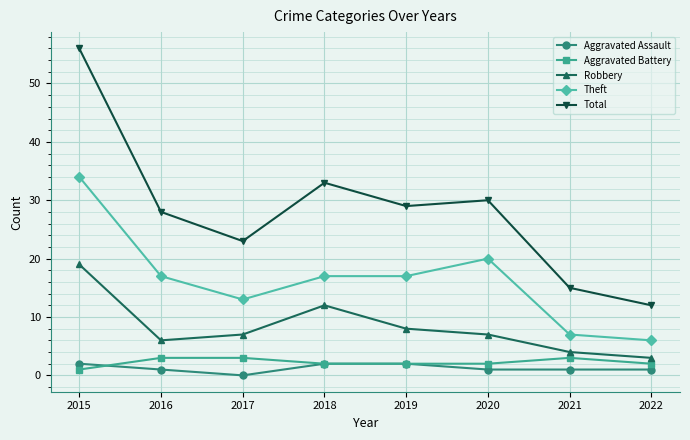

What are all the series names shown in the legend?

Aggravated Assault, Aggravated Battery, Robbery, Theft, Total